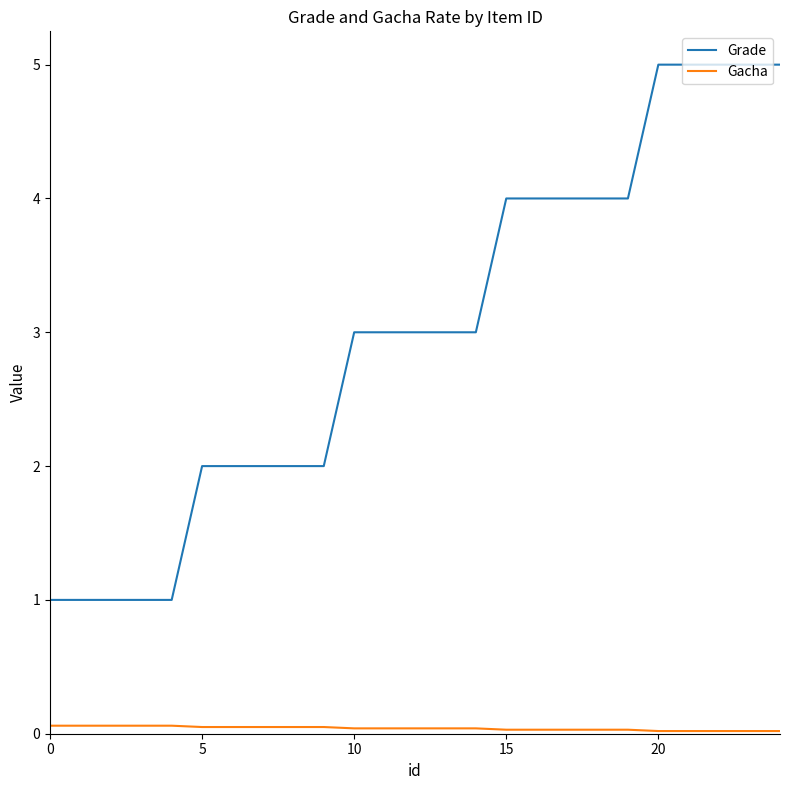

What is the lowest value of the Grade series?

1.0